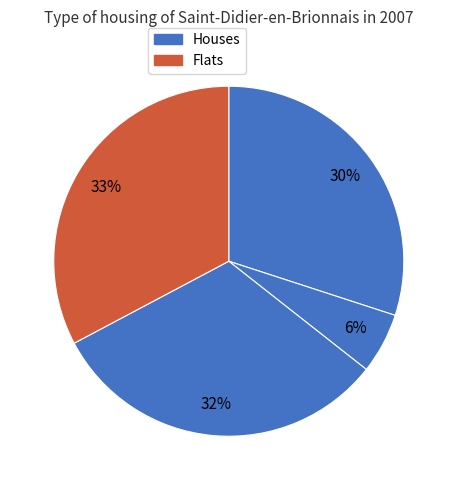

How many slices are in this pie chart?

4